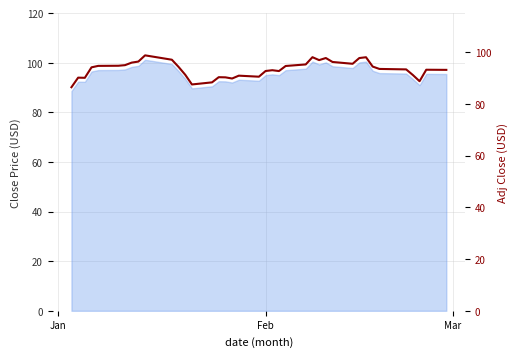

What is the minimum value shown in the chart?

86.4